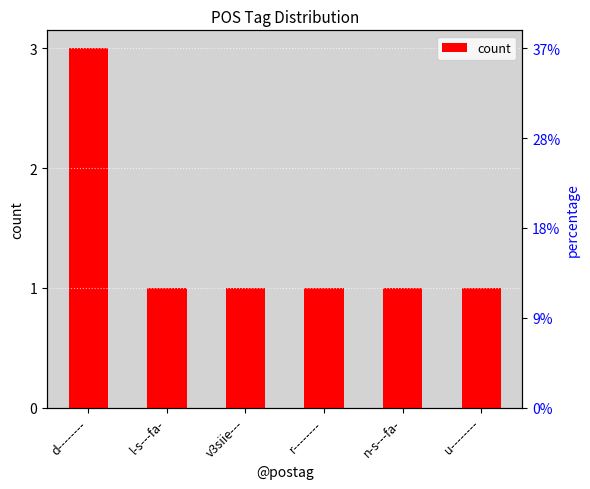

Reading left to right, what are all the values shown in this chart?

3	1	1	1	1	1